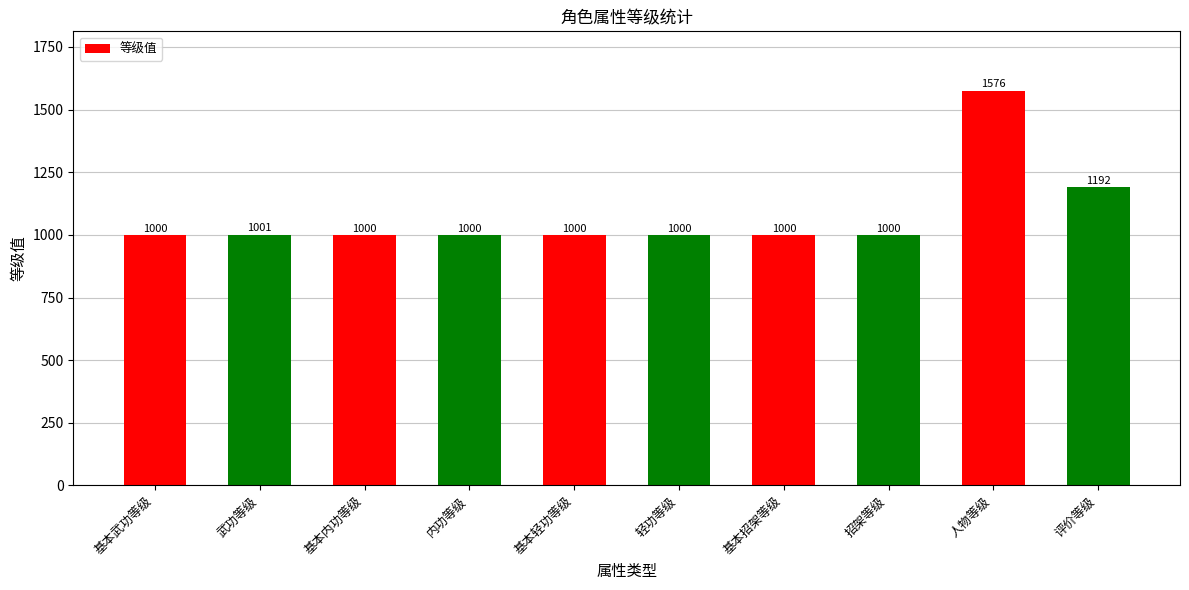

Reading left to right, extract all data points from this chart.

基本武功等级=1000	武功等级=1001	基本内功等级=1000	内功等级=1000	基本轻功等级=1000	轻功等级=1000	基本招架等级=1000	招架等级=1000	人物等级=1576	评价等级=1192